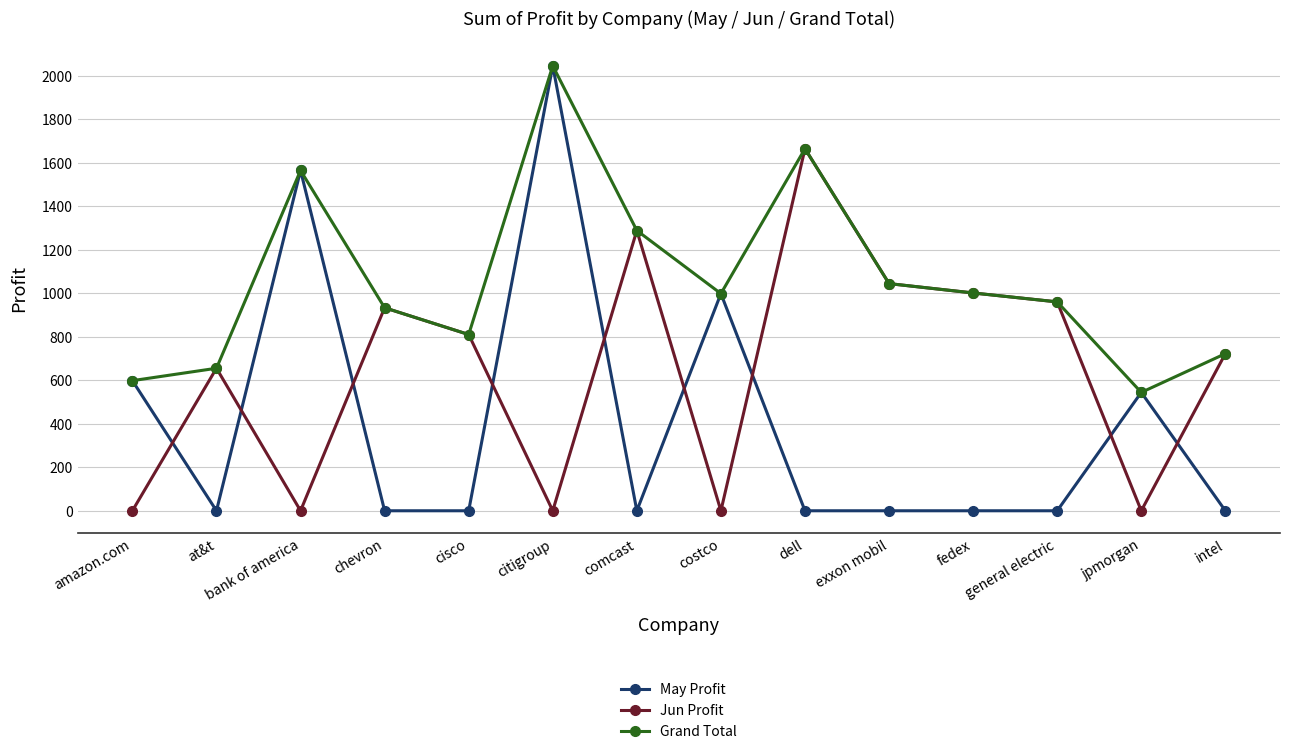

Which series changed the most between bank of america and fedex?

May Profit